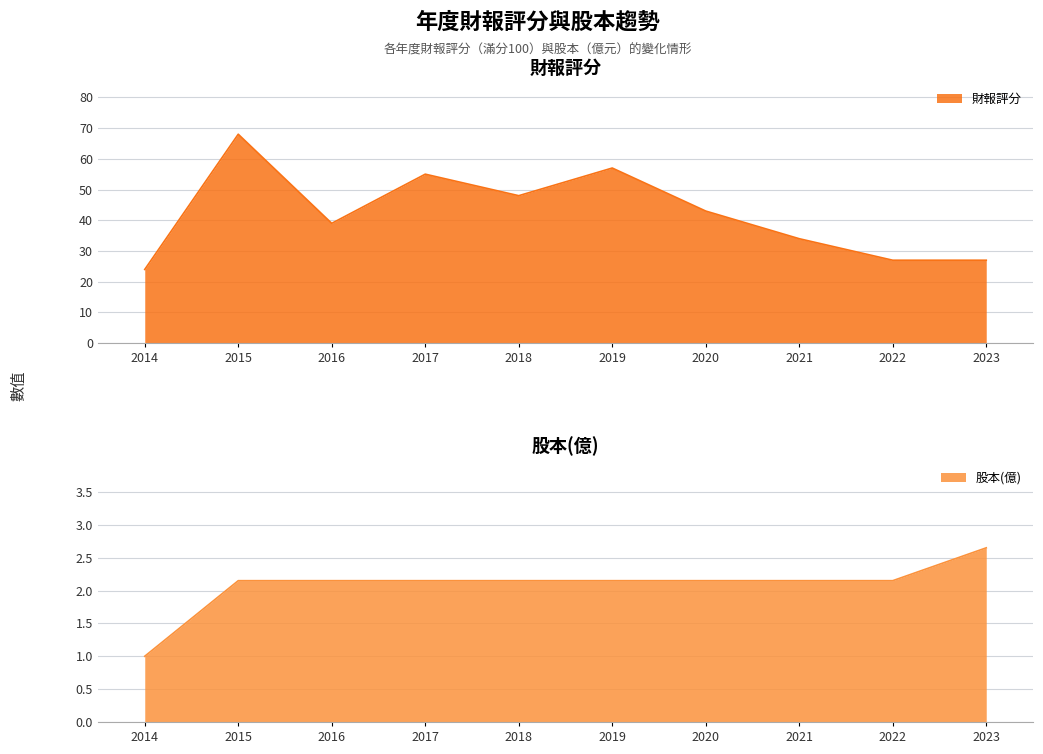

The value of 財報評分 at 2016 is 39. True or false?

True